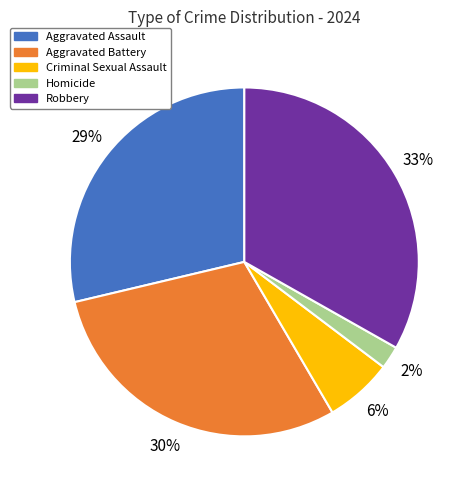

What percentage is the Criminal Sexual Assault slice, to the nearest percent?

6%